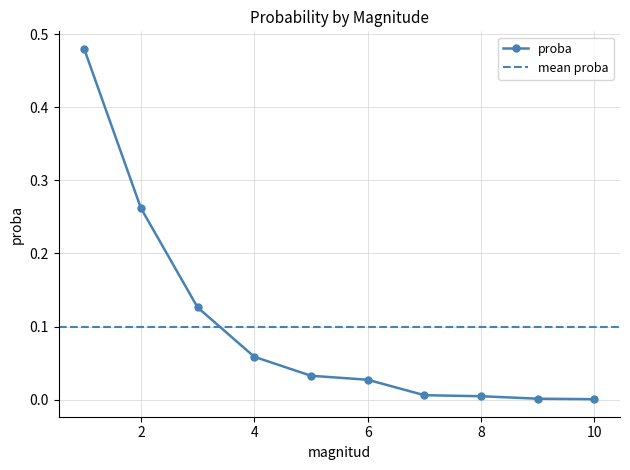

What is the approximate value at 3?

0.1